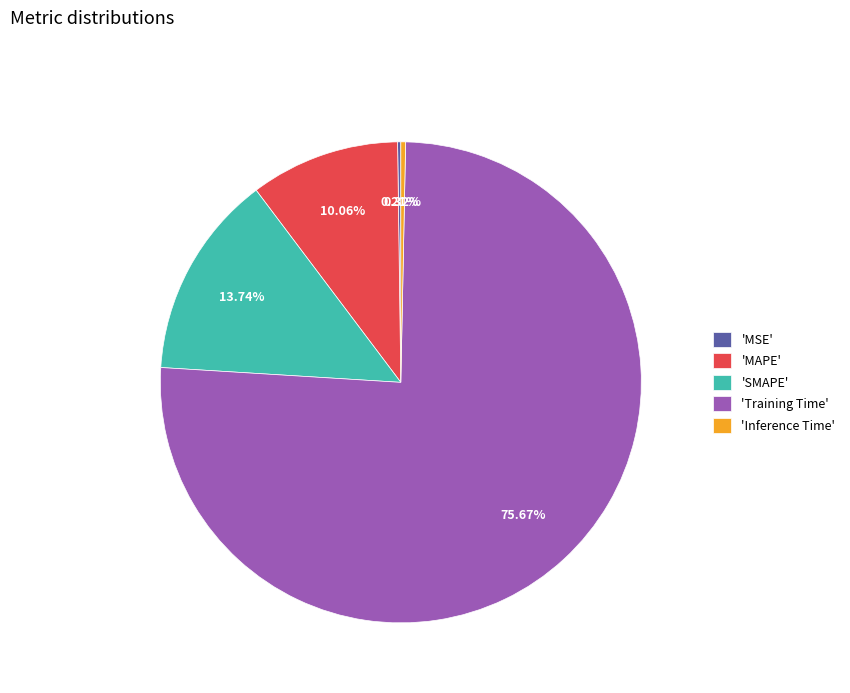

Between 'SMAPE' and 'MAPE', which is larger?

'SMAPE'